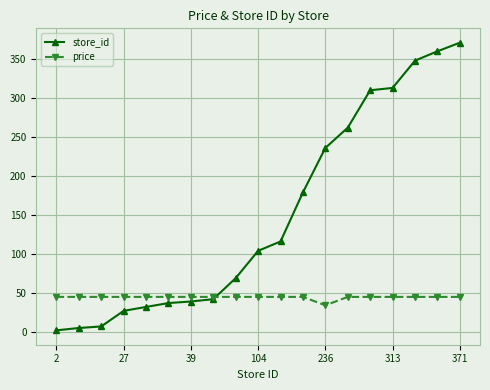

At how many categories does at least one series exceed 205?

7